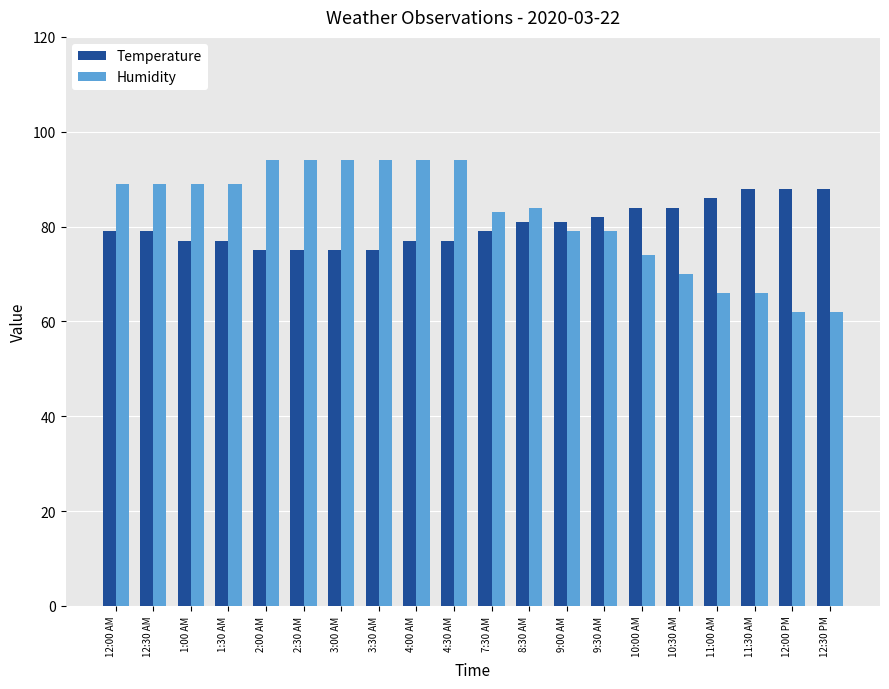

What is the total value across all series at 7:30 AM?

162